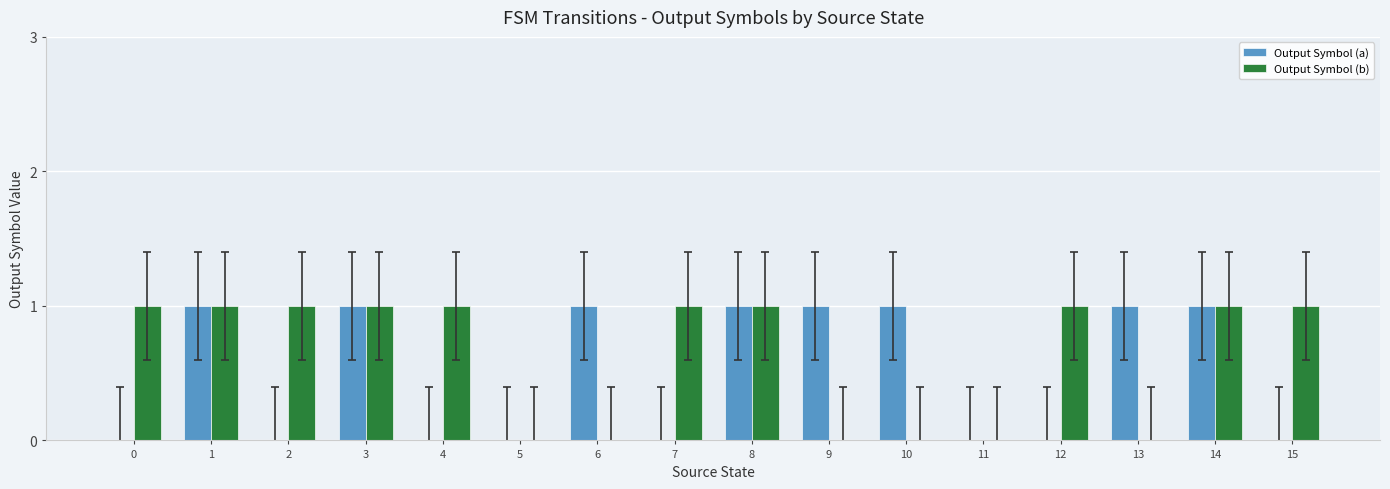

True or false: Output Symbol (b) has a value of 1 at 3.

True